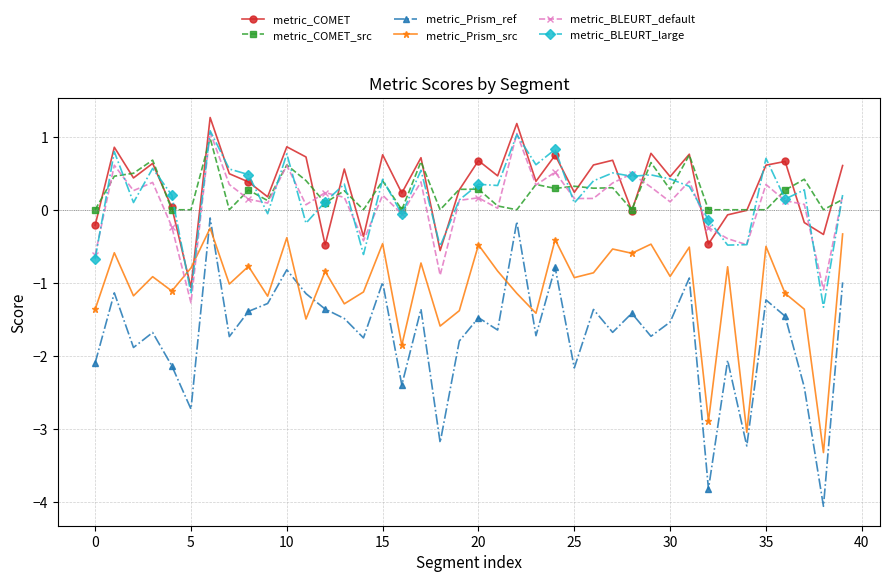

What is the minimum value shown in the chart?

-4.1